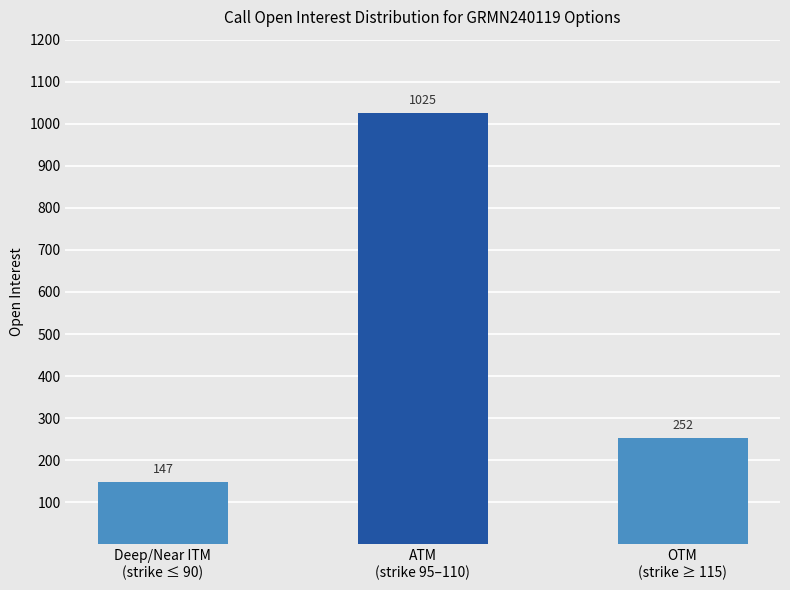

What is the ratio of the value at ATM
(strike 95–110) to the value at Deep/Near ITM
(strike ≤ 90)?

7.0